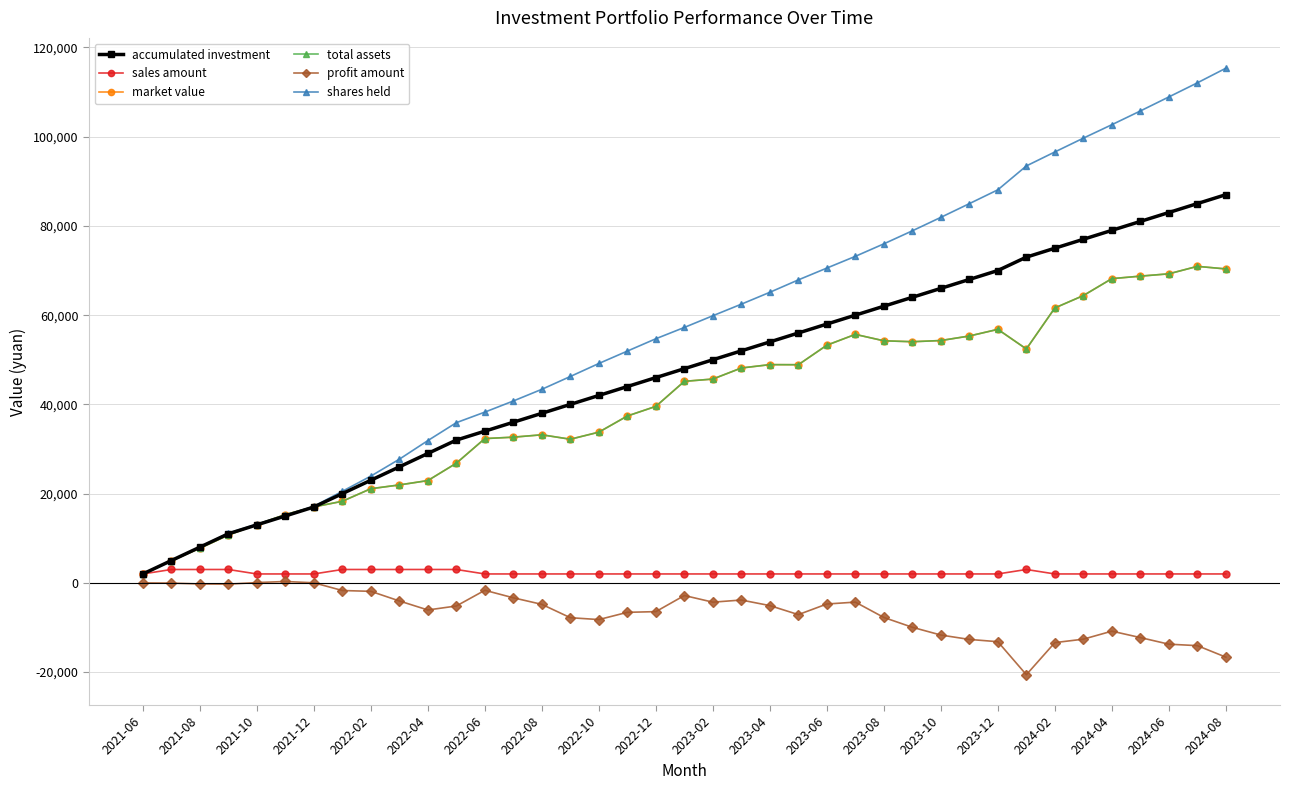

Is this an area chart (filled region under the line)?

No